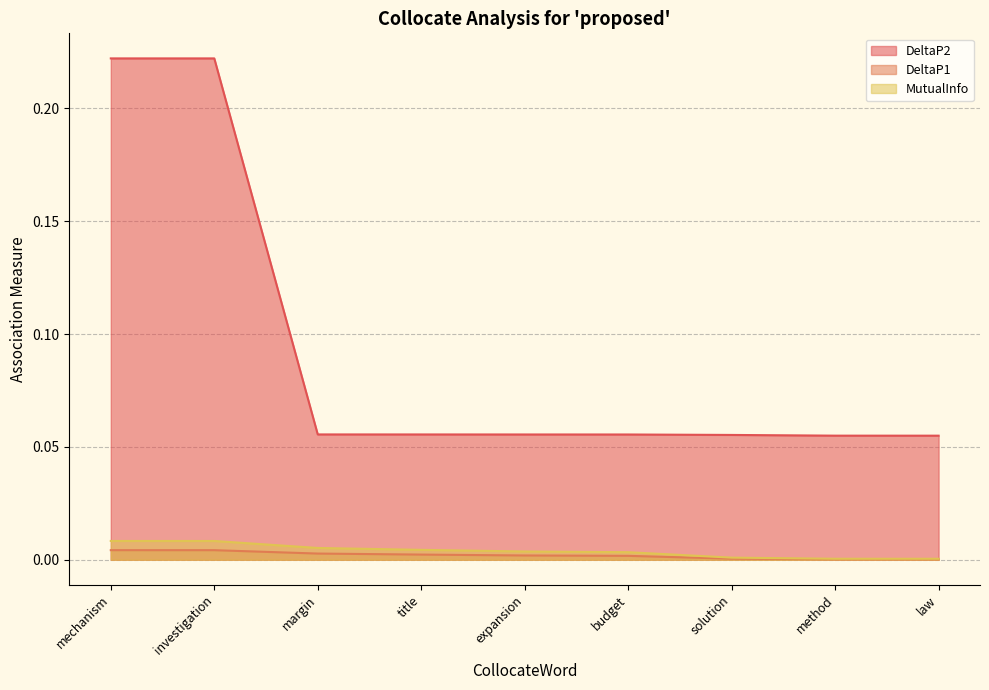

At which label is DeltaP1 closest to 0?

law